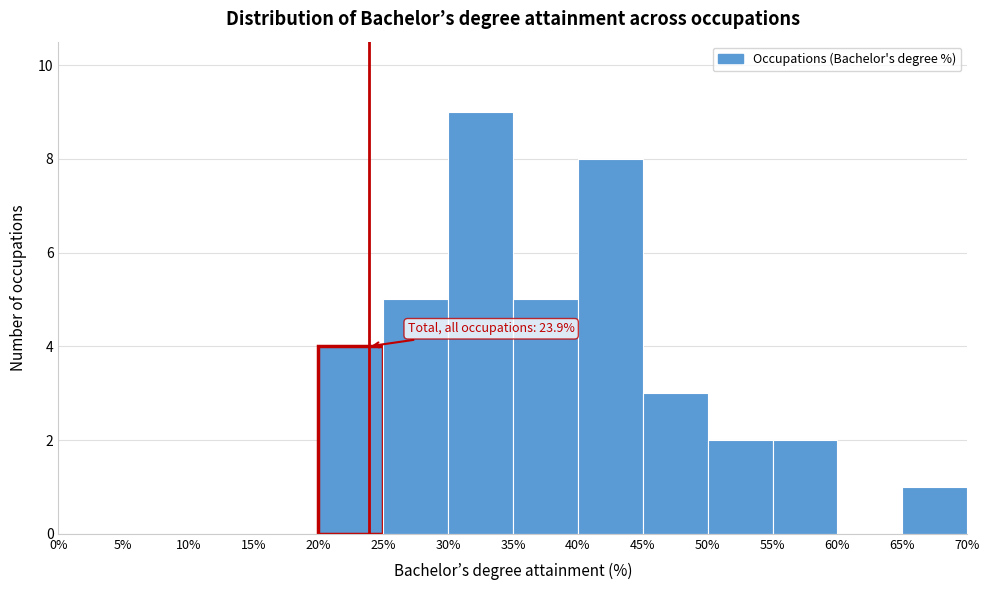

Over which range of the x-axis is the bar tallest?

30% to 35%